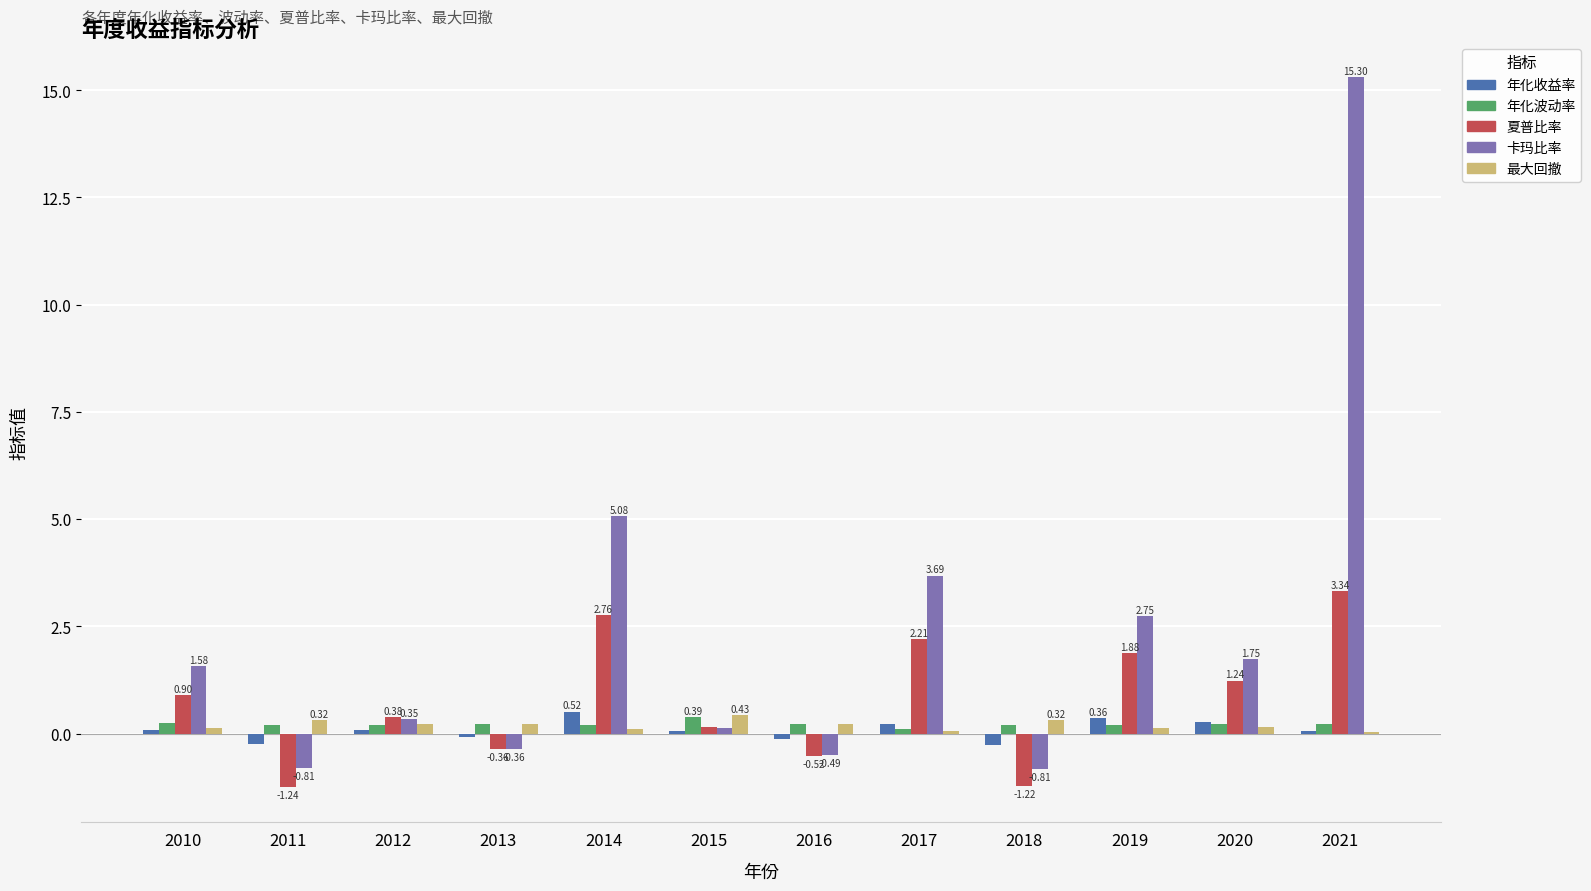

Between 2017 and 2021, which series saw the biggest shift?

卡玛比率